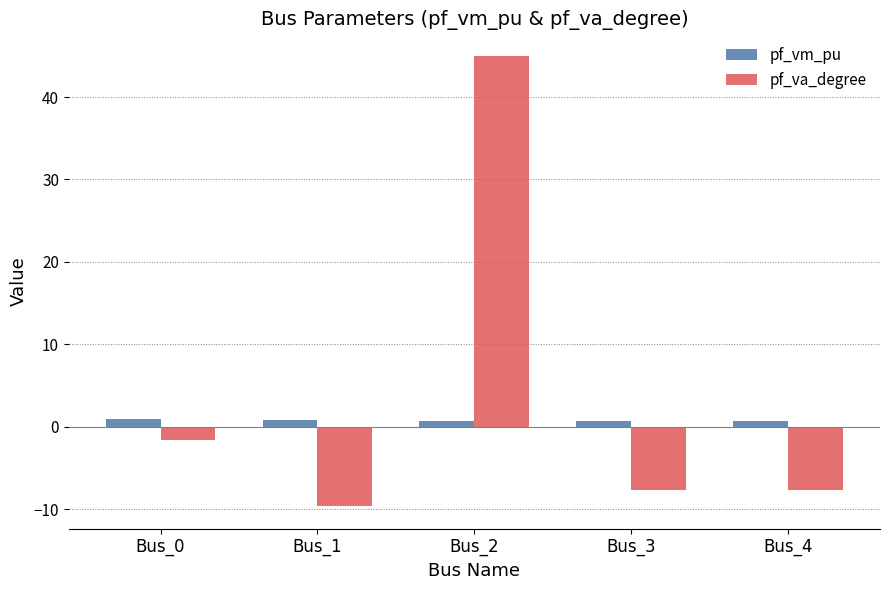

What are all the series names shown in the legend?

pf_vm_pu, pf_va_degree